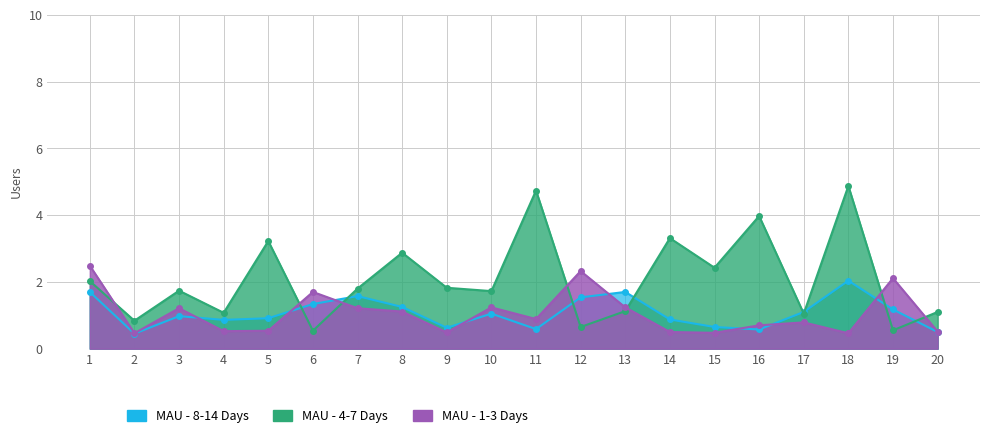

At 7, list the series in order from largest to smallest.

MAU - 4-7 Days, MAU - 8-14 Days, MAU - 1-3 Days